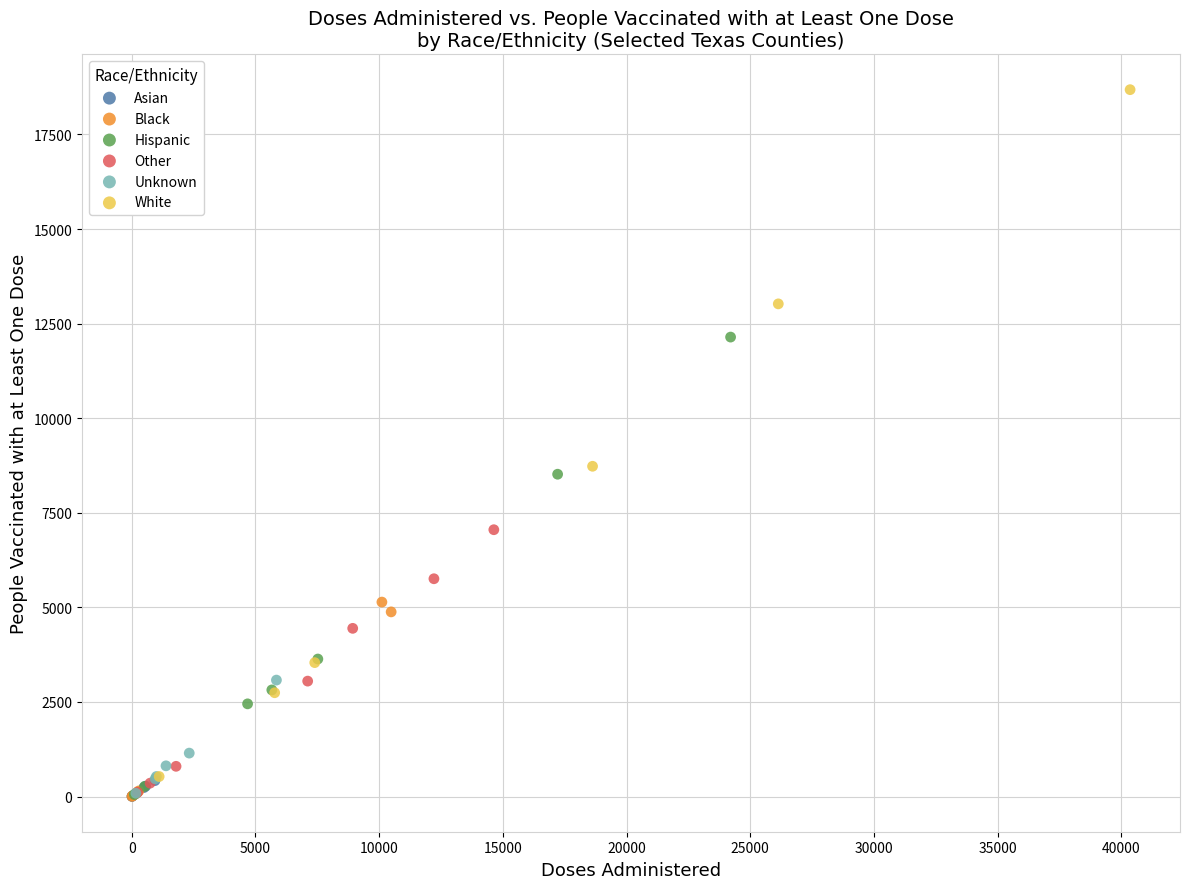

Which series contains the highest Y value?

White